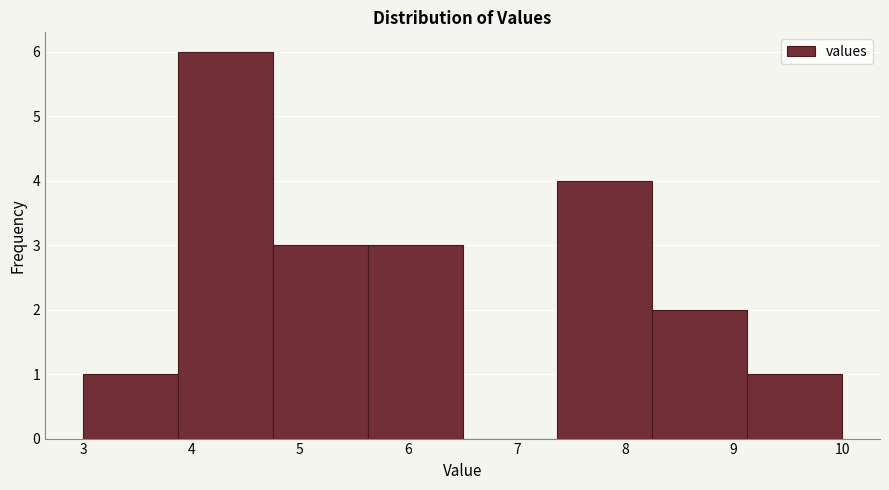

Reading left to right, transcribe this chart: for each bar, give the range it covers on the x-axis and its height. Neither the bar edges nor the heights are printed on the chart, so give them approximately, as read against the axes.

3.0 to 3.9: 1
3.9 to 4.8: 6
4.8 to 5.6: 3
5.6 to 6.5: 3
6.5 to 7.4: 0
7.4 to 8.3: 4
8.3 to 9.1: 2
9.1 to 10.0: 1